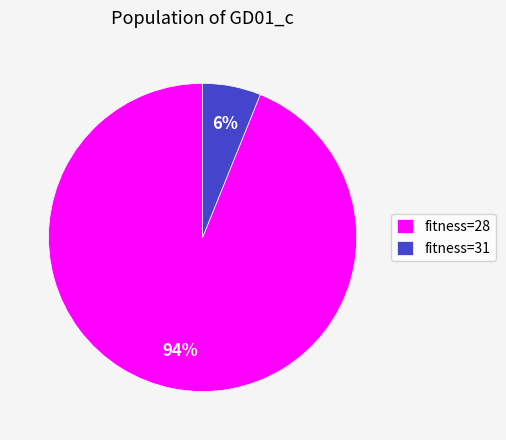

Which category has the smallest portion of the pie?

fitness=31